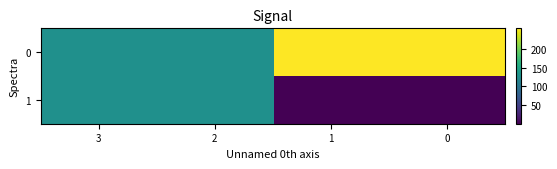

What is the sum of the 1 values at 3 and 1?

128